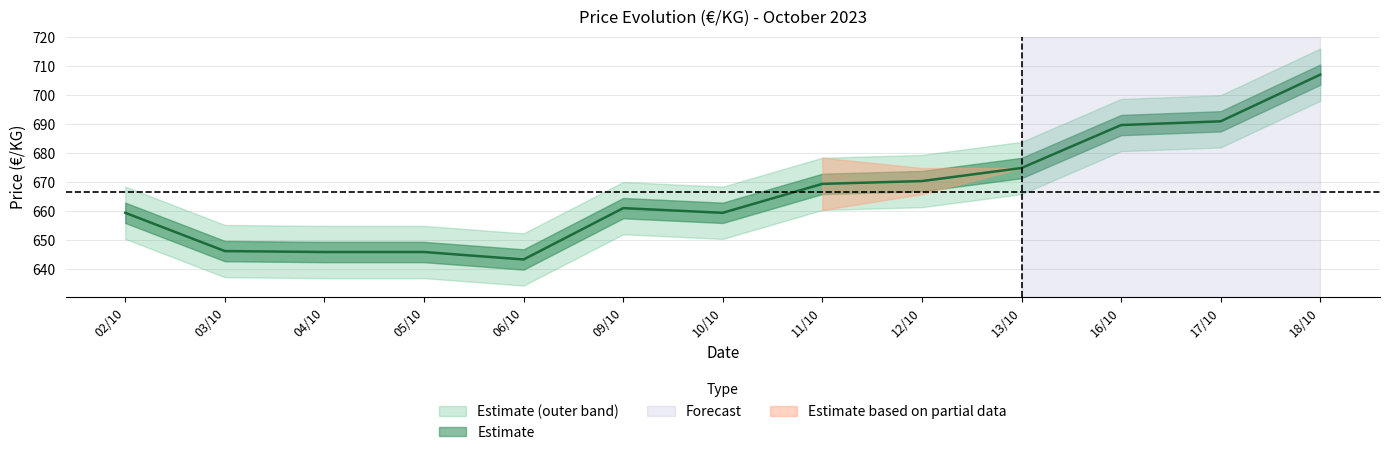

The value at 03/10 is 388.0. True or false?

False